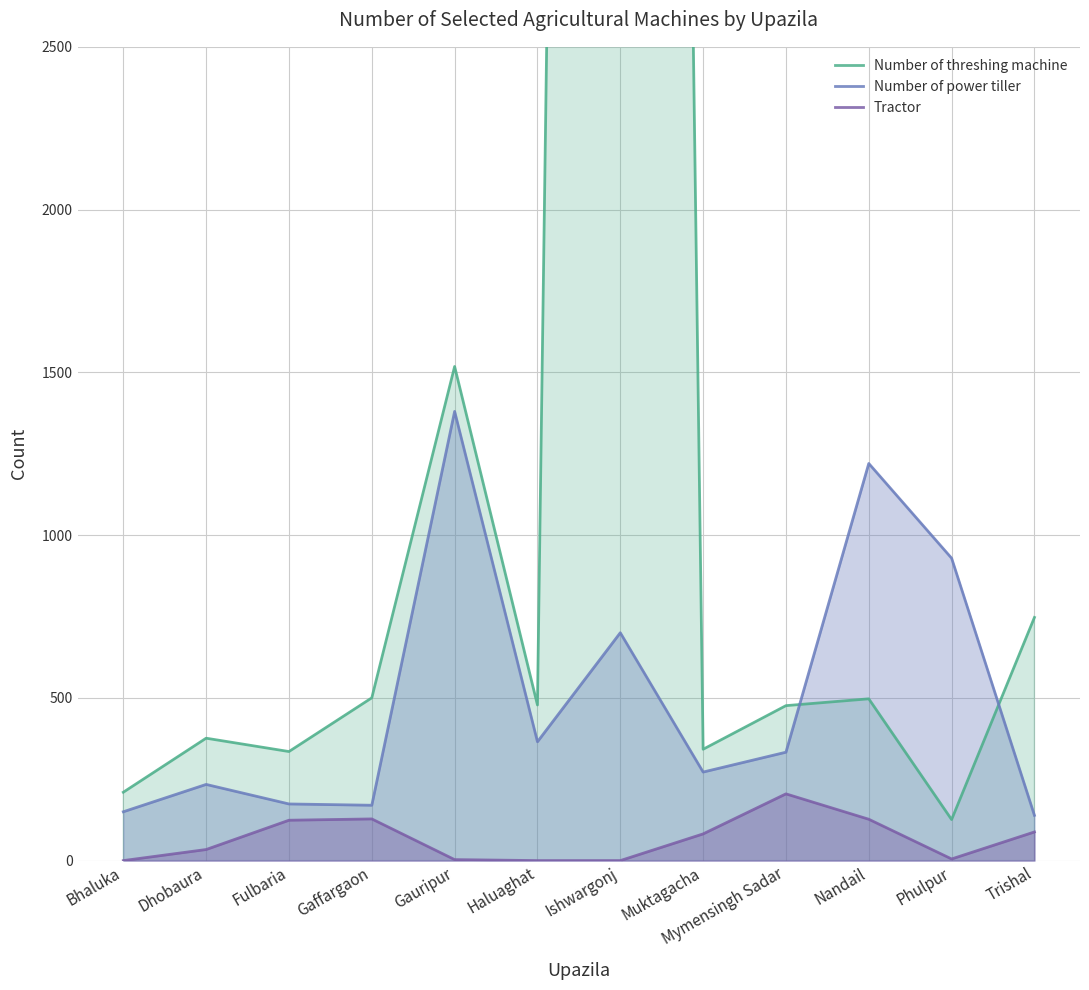

What is the average value of the Number of power tiller series?

506